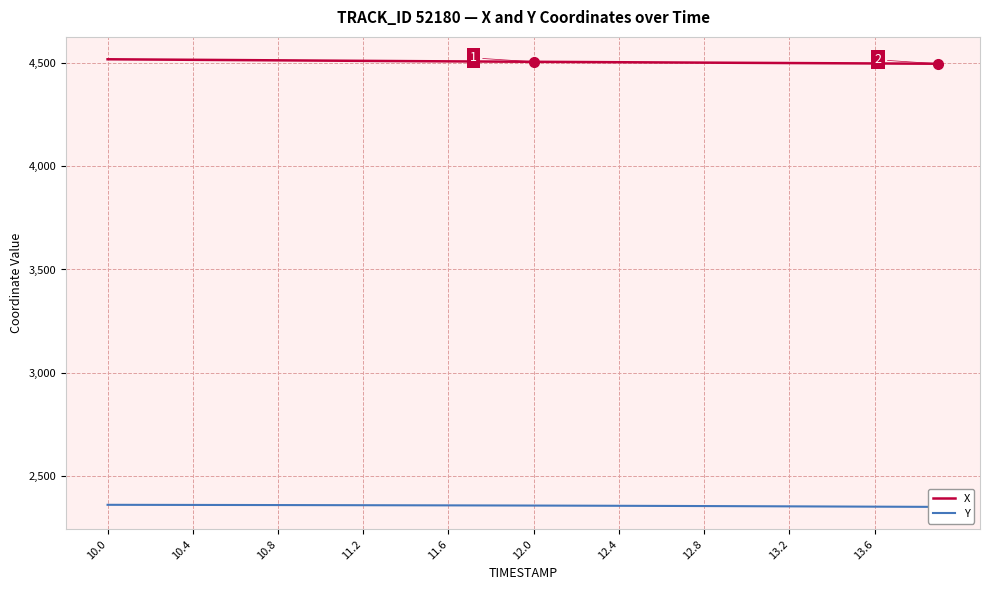

True or false: X and Y intersect in this chart.

False